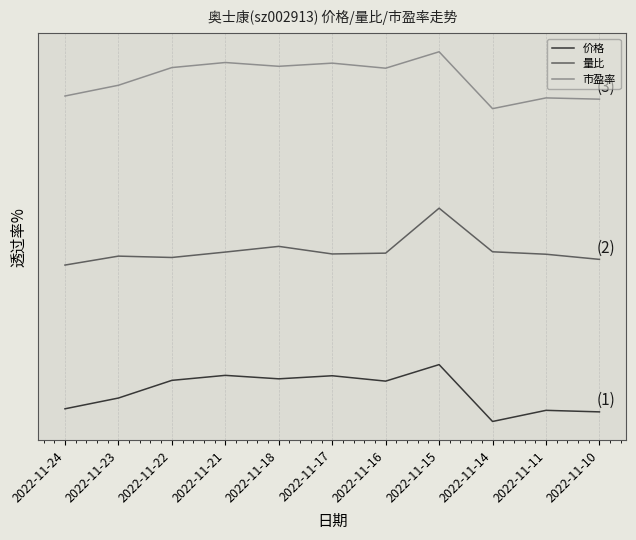

Reading left to right, extract all data points from this chart.

价格: 2022-11-10=0.2	2022-11-11=0.2	2022-11-14=0.0	2022-11-15=1.0	2022-11-16=0.7	2022-11-17=0.8	2022-11-18=0.7	2022-11-21=0.8	2022-11-22=0.7	2022-11-23=0.4	2022-11-24=0.2
量比: 2022-11-10=2.9	2022-11-11=2.9	2022-11-14=3.0	2022-11-15=3.8	2022-11-16=3.0	2022-11-17=2.9	2022-11-18=3.1	2022-11-21=3.0	2022-11-22=2.9	2022-11-23=2.9	2022-11-24=2.8
市盈率: 2022-11-10=5.7	2022-11-11=5.7	2022-11-14=5.5	2022-11-15=6.5	2022-11-16=6.2	2022-11-17=6.3	2022-11-18=6.2	2022-11-21=6.3	2022-11-22=6.2	2022-11-23=5.9	2022-11-24=5.7